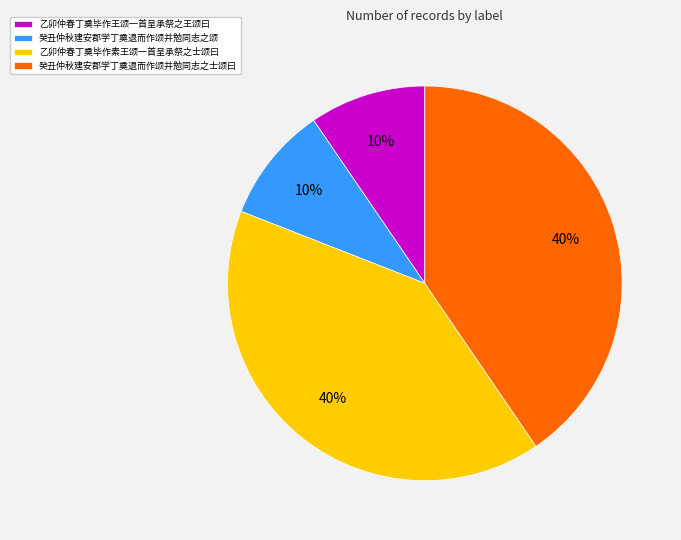

Is there any slice that represents more than half of the pie?

No